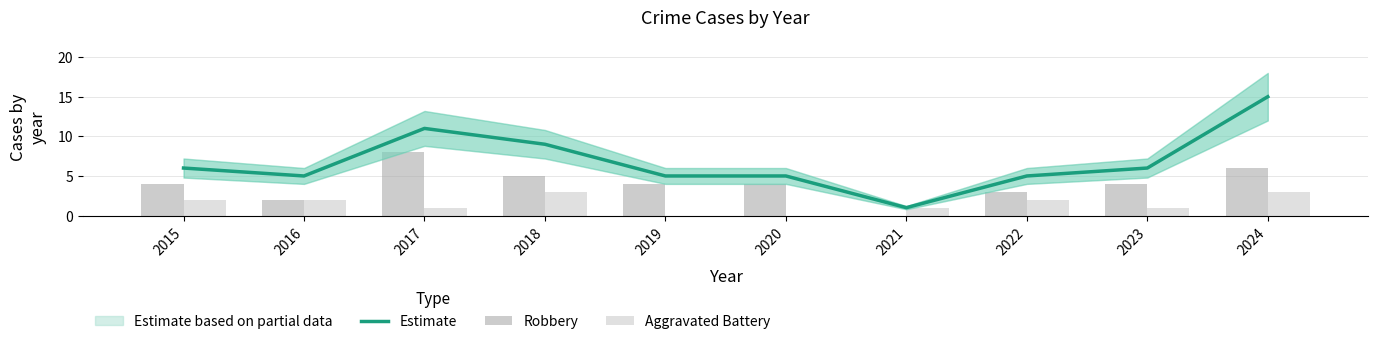

At which label does Aggravated Battery reach its peak?

2018